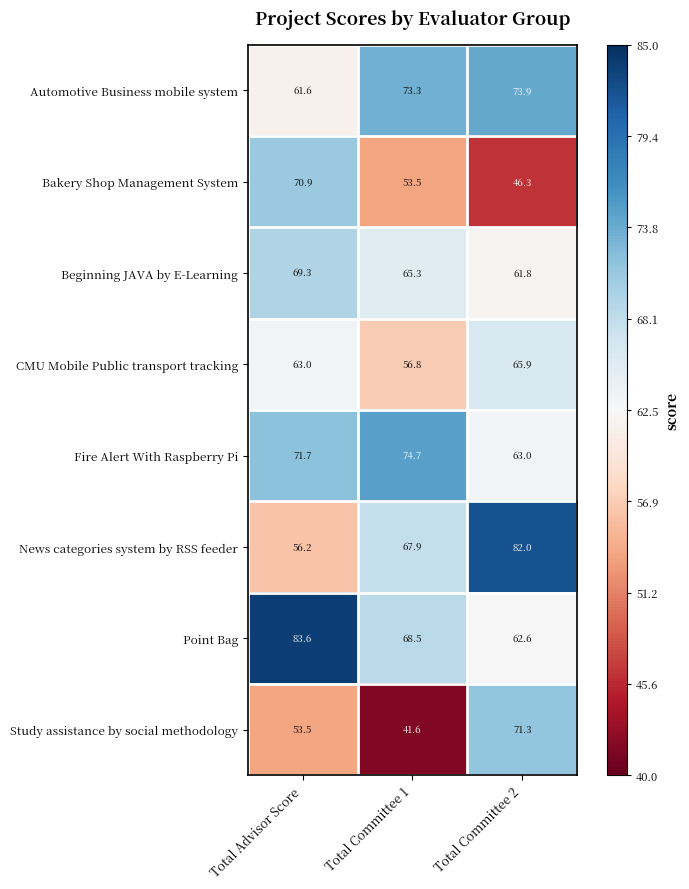

True or false: Fire Alert With Raspberry Pi has a value of 119.1 at Total Committee 1.

False